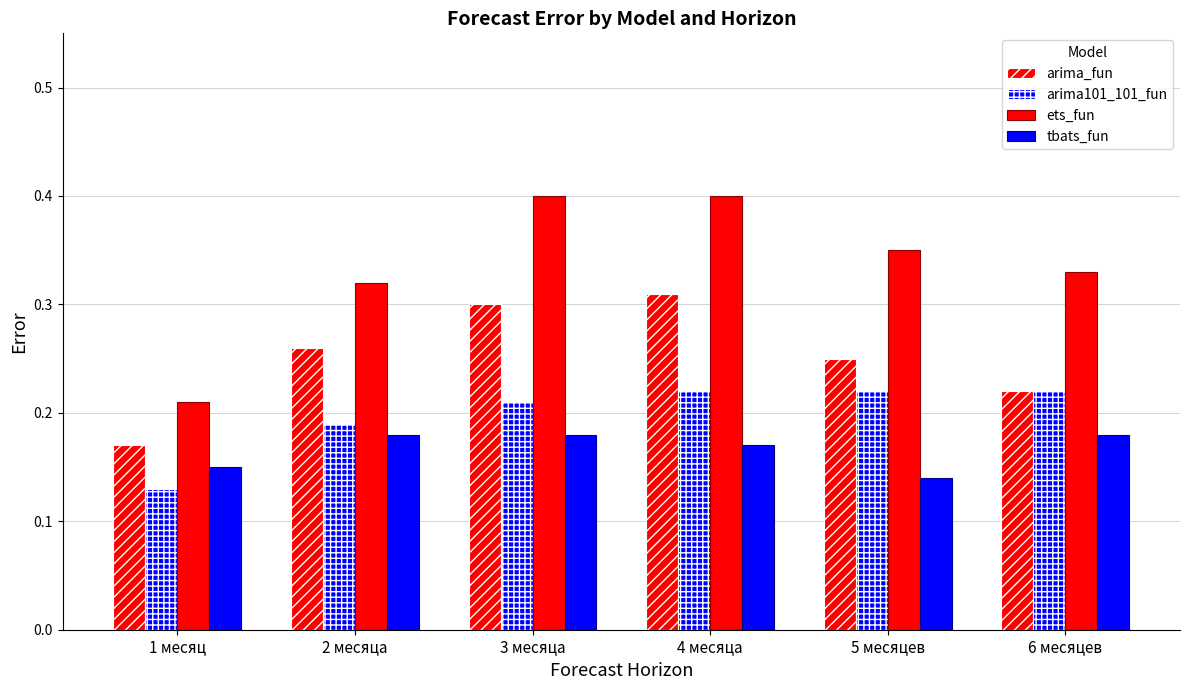

At which category is the sum across all series the highest?

4 месяца